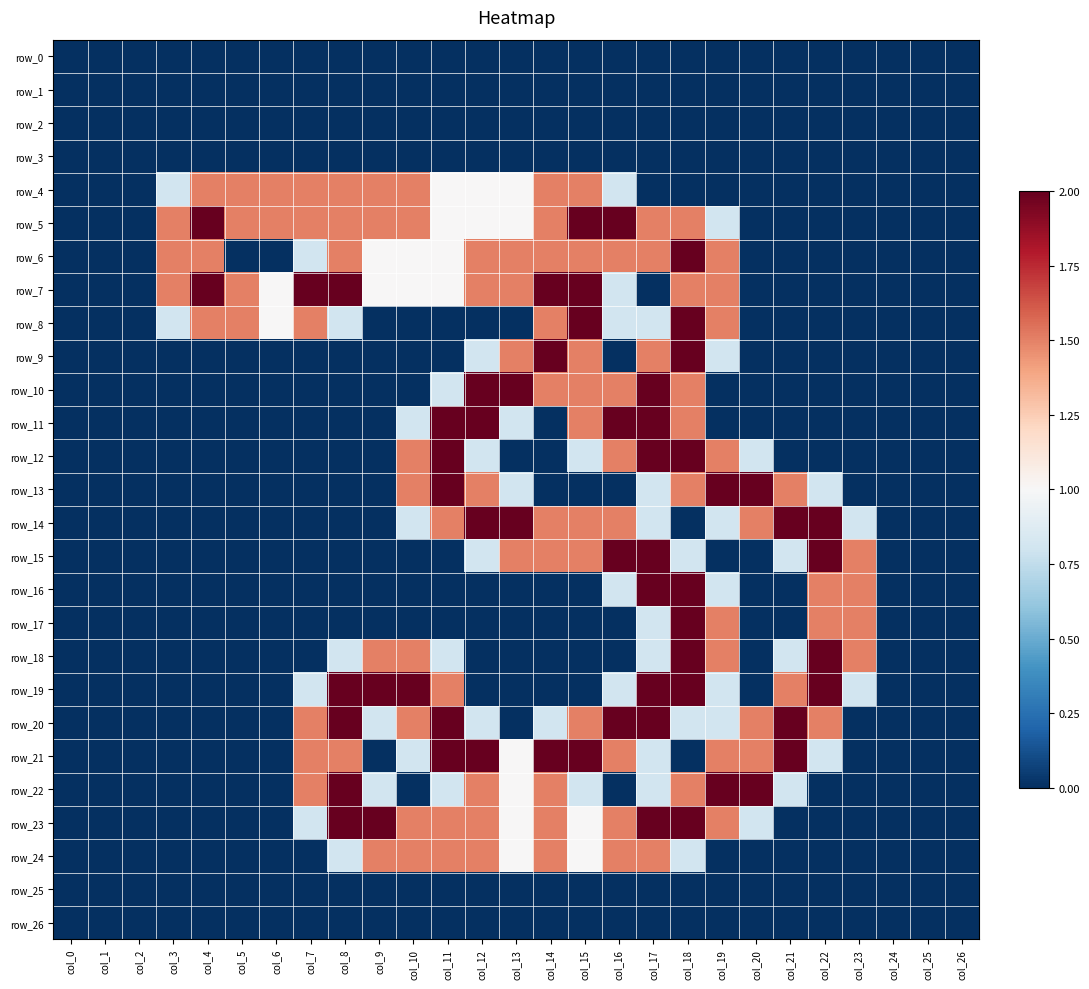

How many data points does each series have?

27